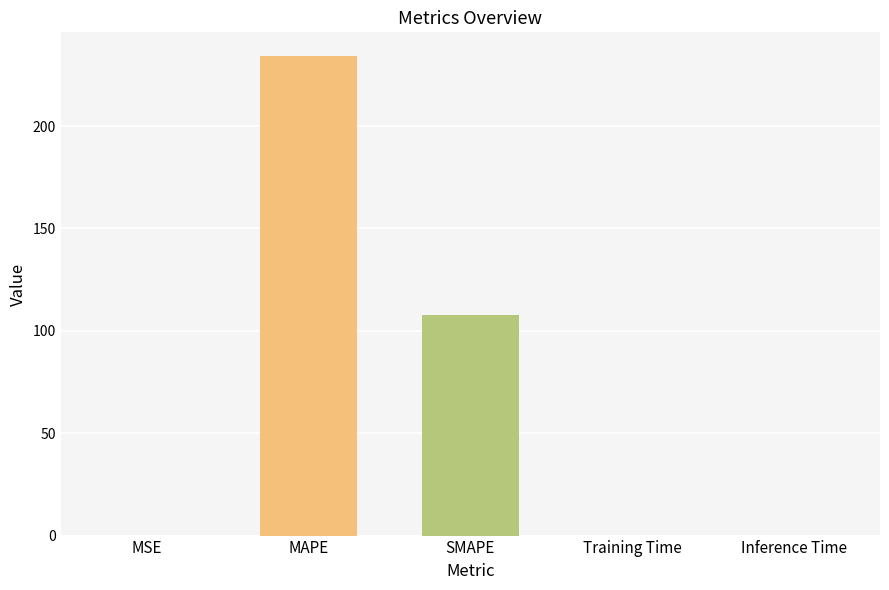

What value does the data have at MAPE?

234.1